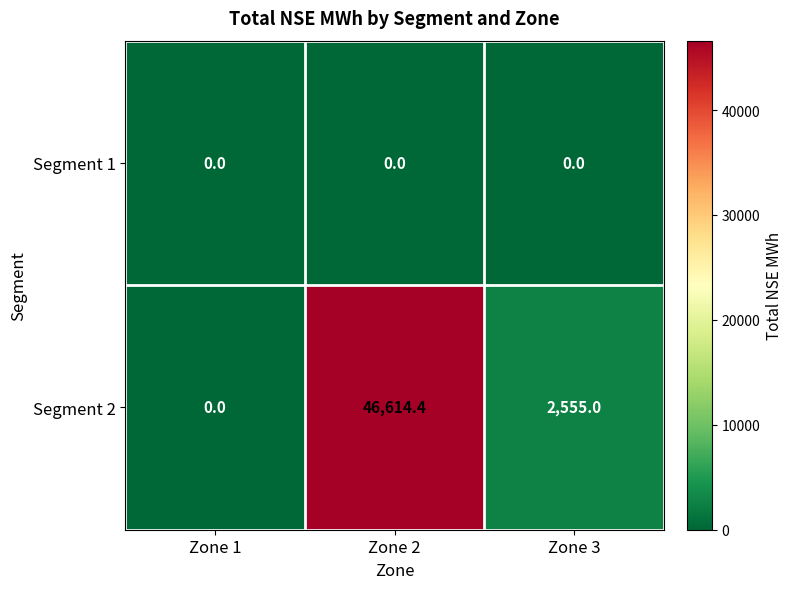

Reading left to right, extract all data points from this chart.

Segment 1: Zone 1=0.0	Zone 2=0.0	Zone 3=0.0
Segment 2: Zone 1=0.0	Zone 2=46614.4	Zone 3=2555.0